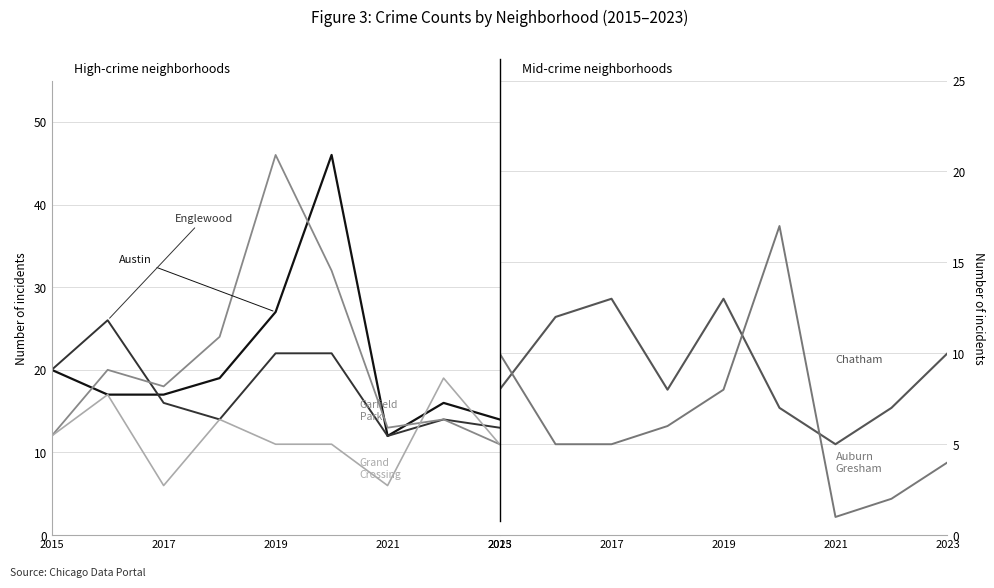

The Chatham series shows 2 at 2021. True or false?

False